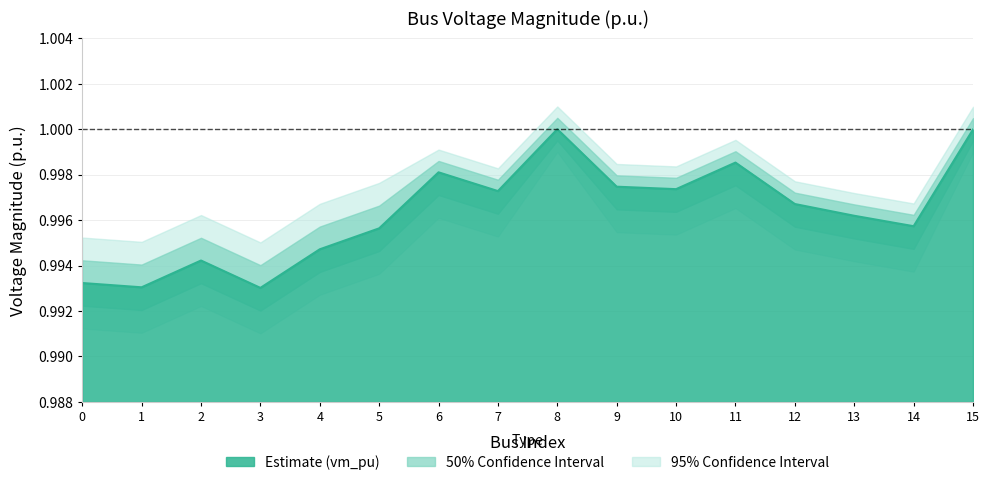

At 15, list the series in order from smallest to largest.

vm_pu_lower, vm_pu, vm_pu_upper